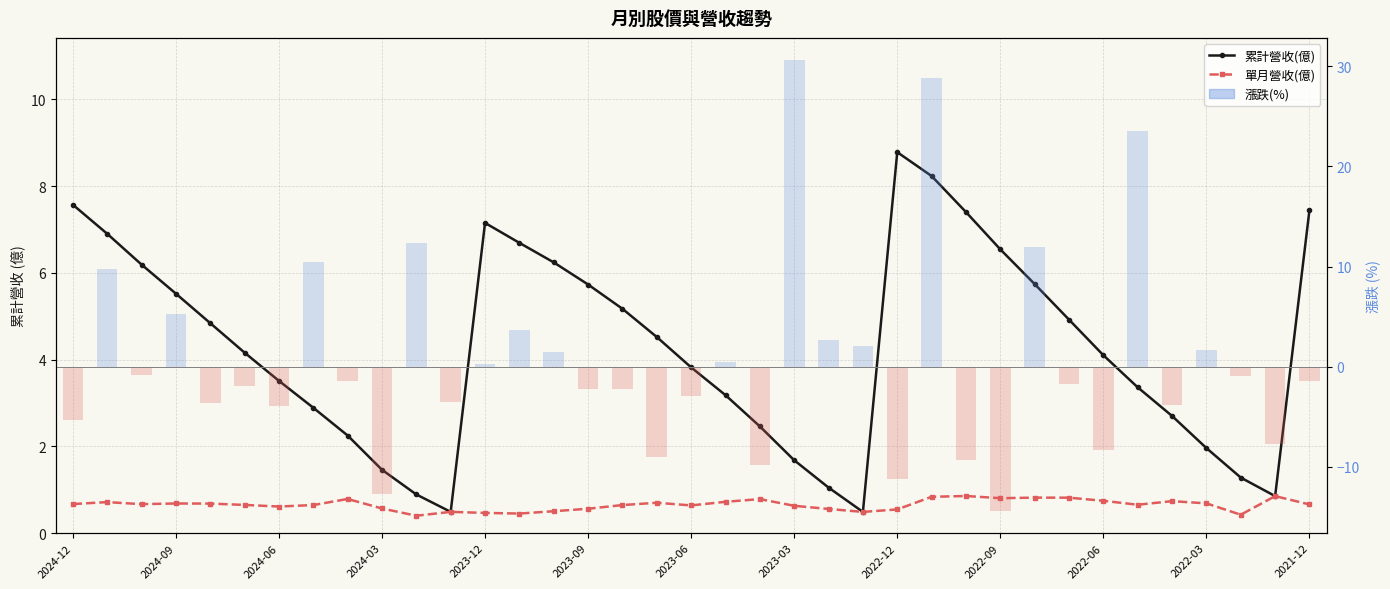

What is the sum of the 單月營收(億) values at 16 and 2024-06?

1.3